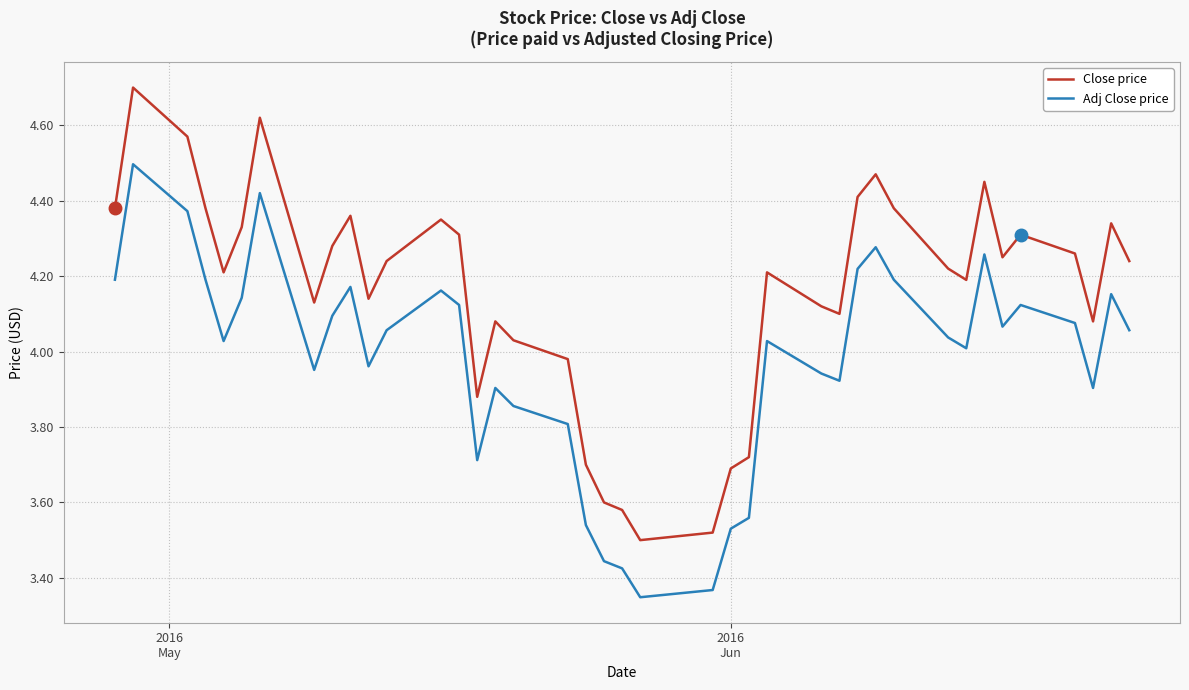

What is the greatest value displayed?

4.7